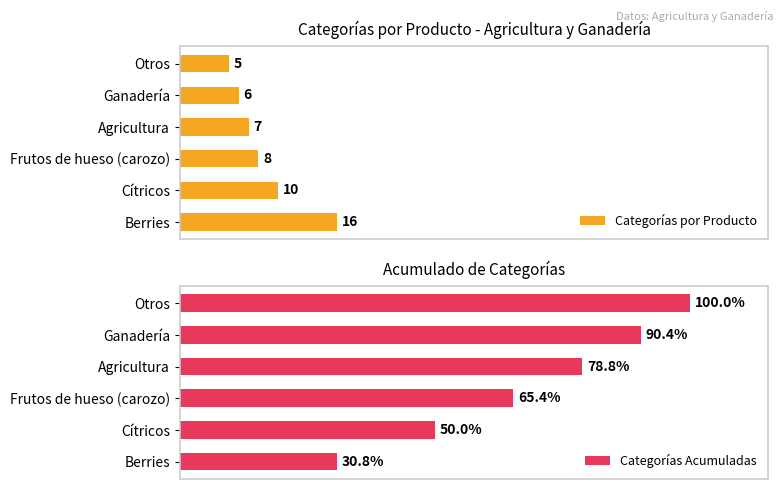

How many series are shown in this chart?

2